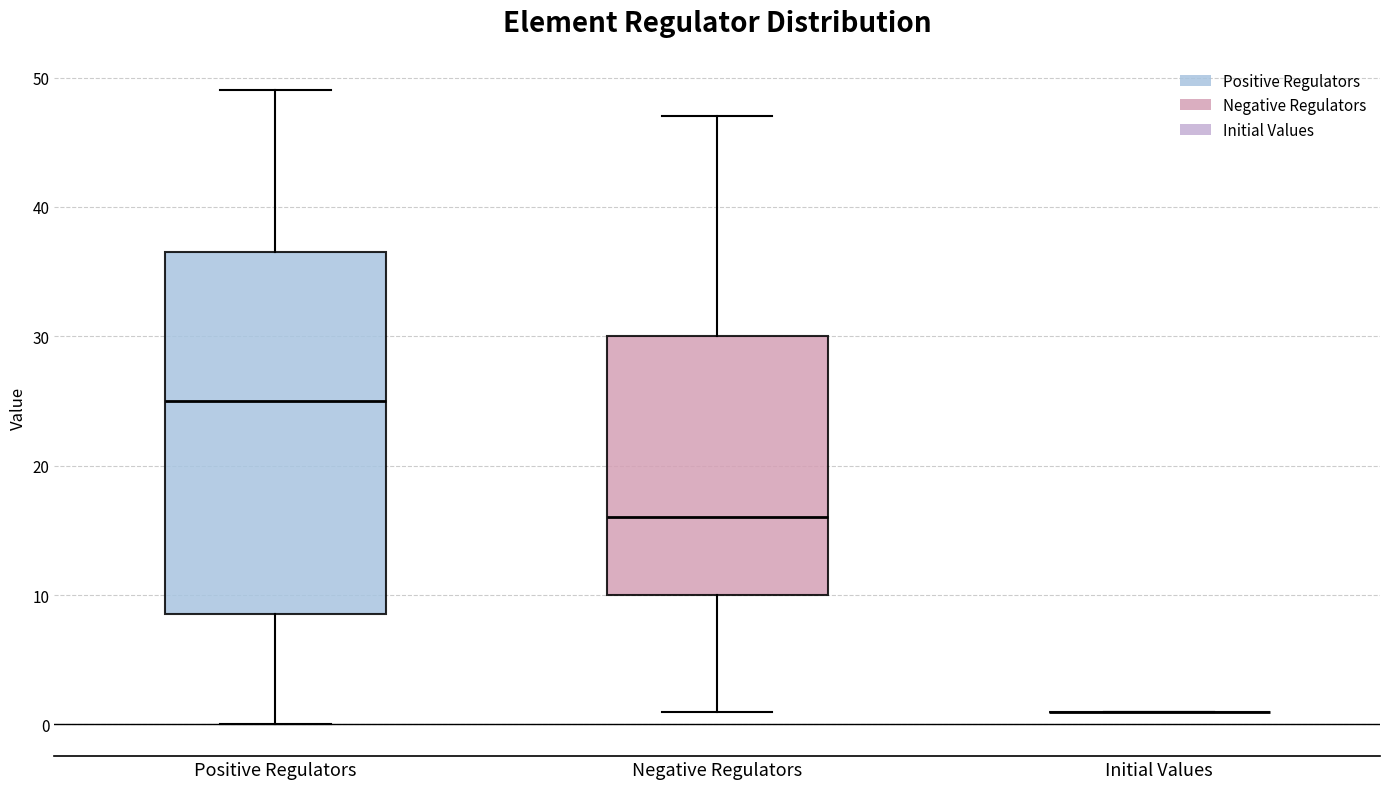

Where does the upper whisker of the box for Negative Regulators end on the y-axis? The values are not printed on the chart, so give them approximately, as read against the axis.

47